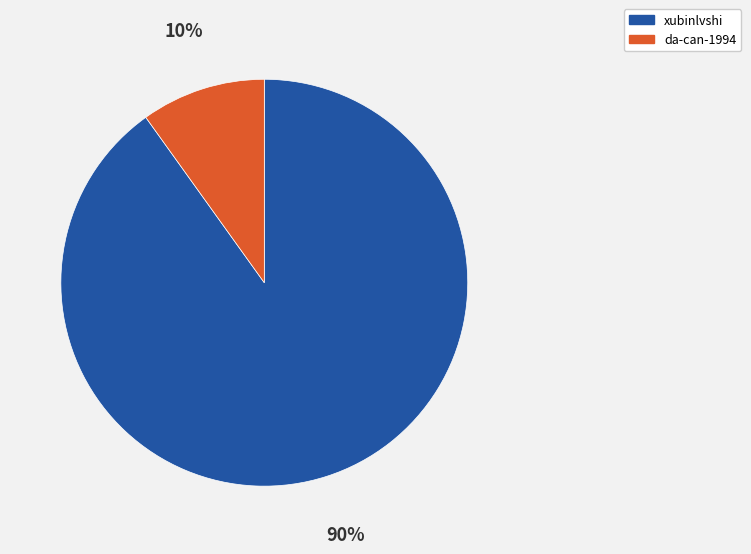

Is the sum of xubinlvshi and da-can-1994 greater than half?

Yes